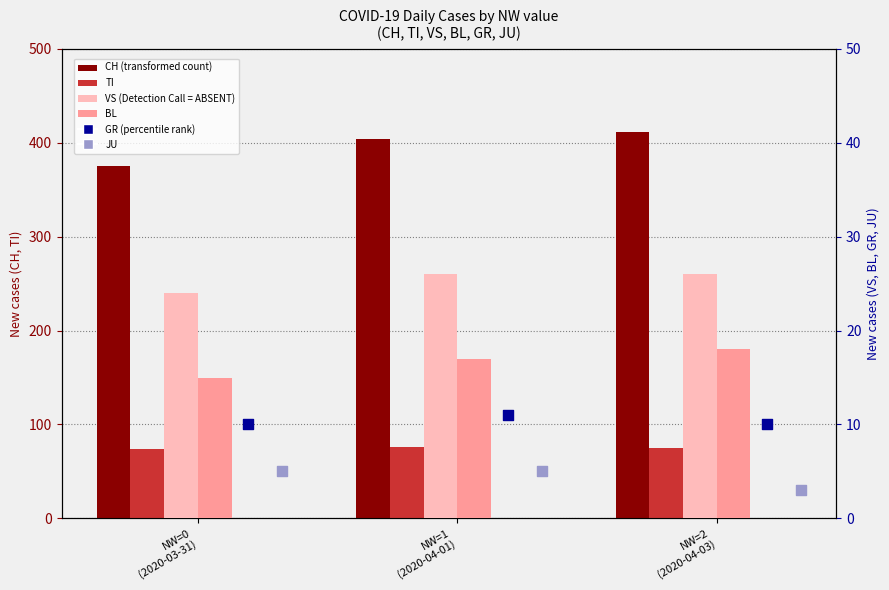

Which series has the widest spread of Y values?

CH